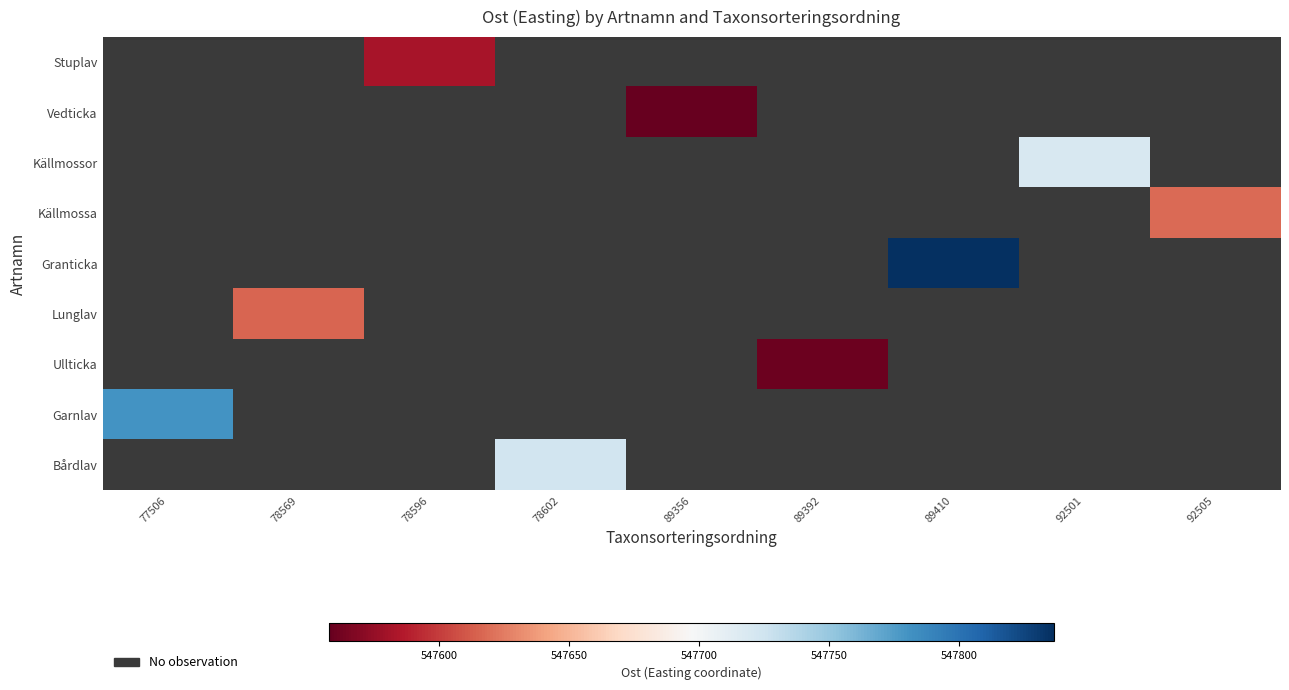

How many data points in Vedticka are above 547557?

1